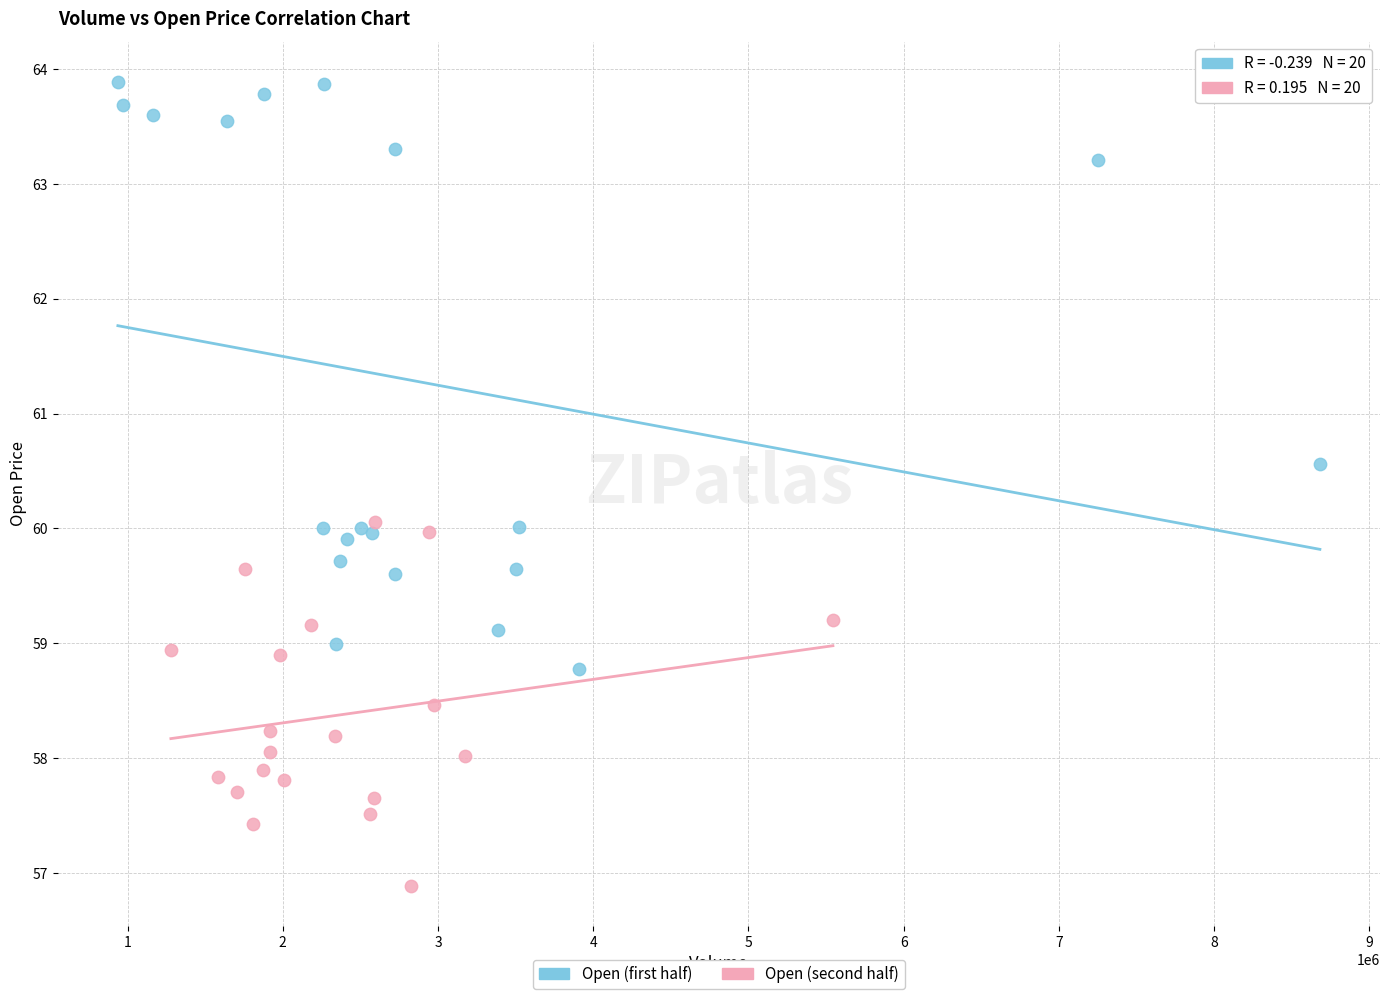

Which series contains the highest Y value?

Open (first half)